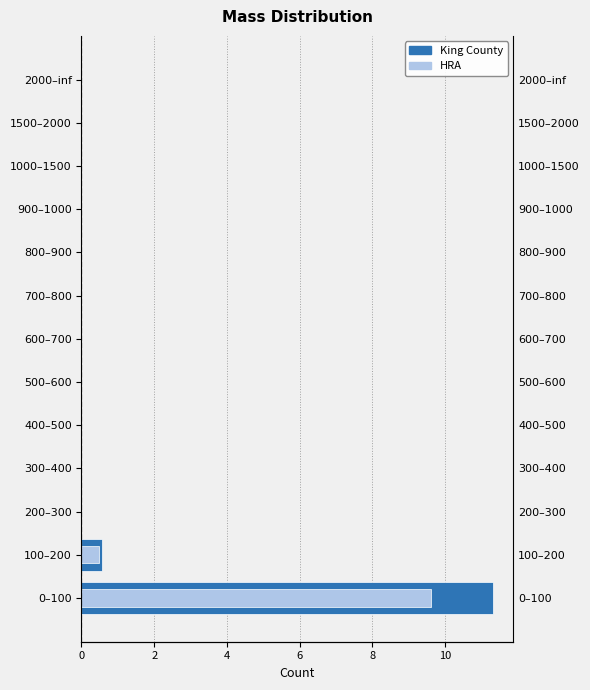

How many bars are there in each group?

2